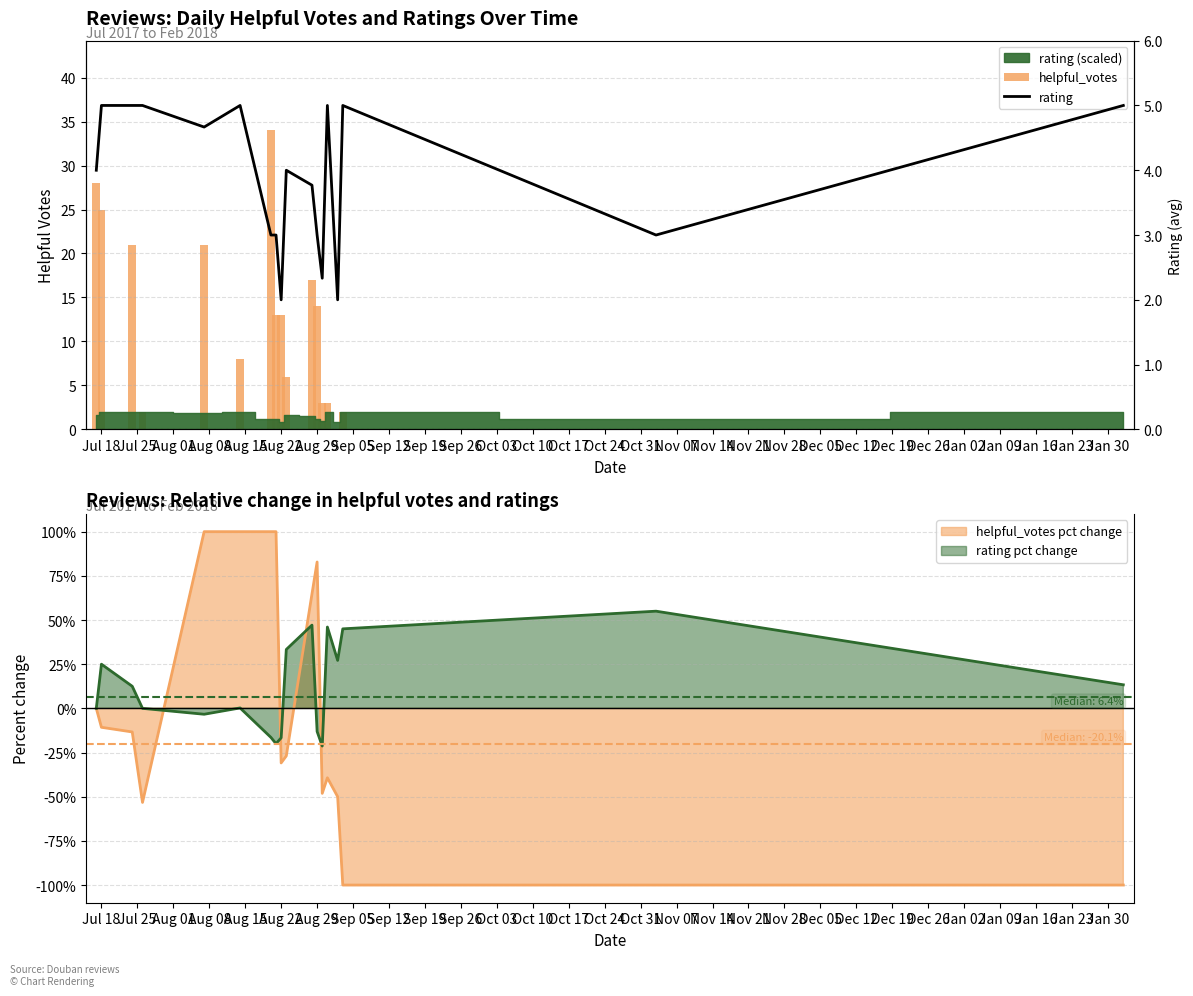

Which has a higher value, Sep 26 or Oct 10?

Sep 26